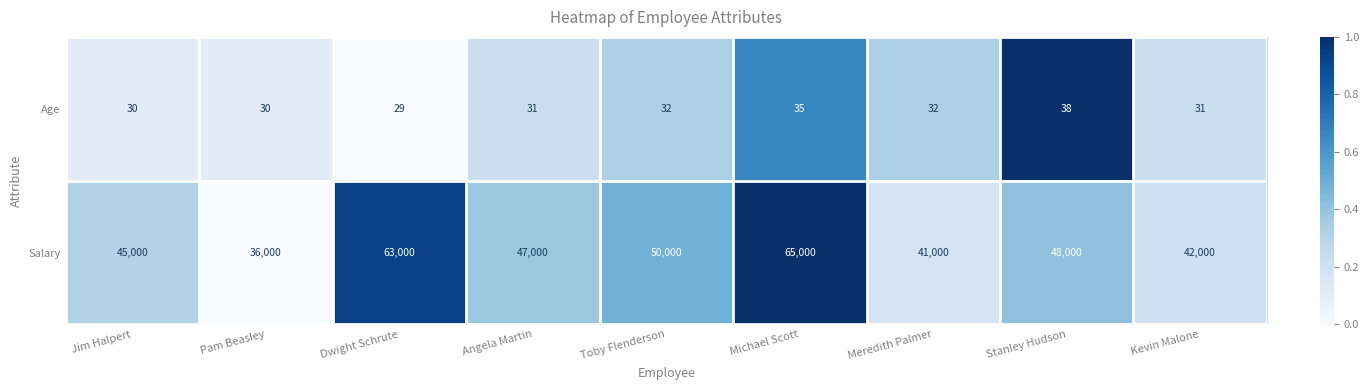

Which category has the highest value across all series?

Michael Scott